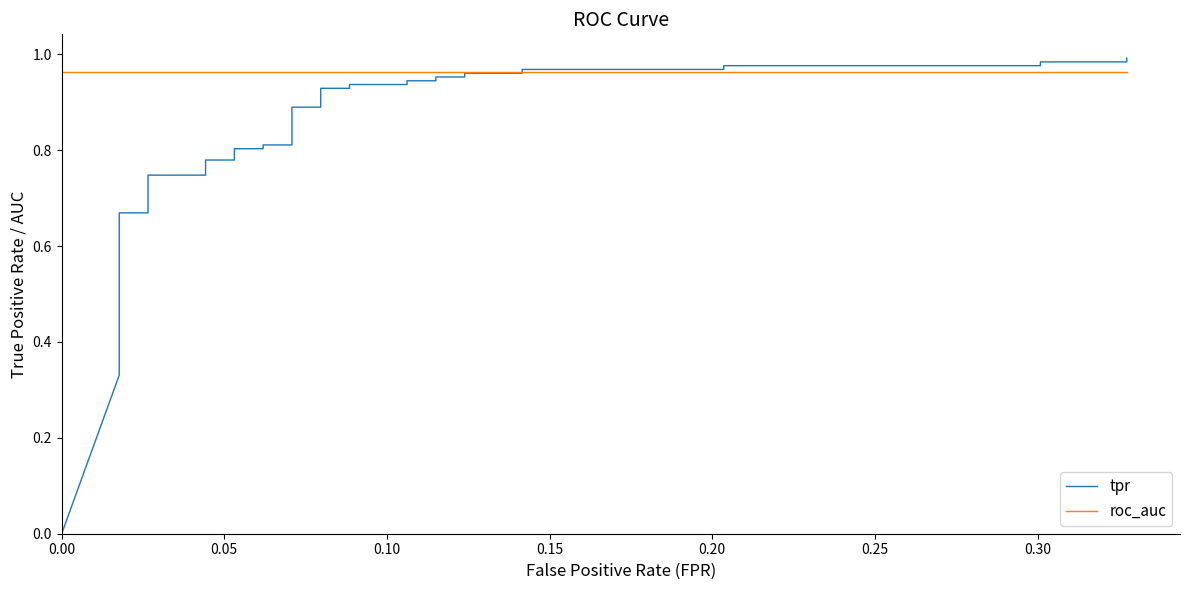

Which series ends up on top after the final intersection of roc_auc and tpr?

tpr